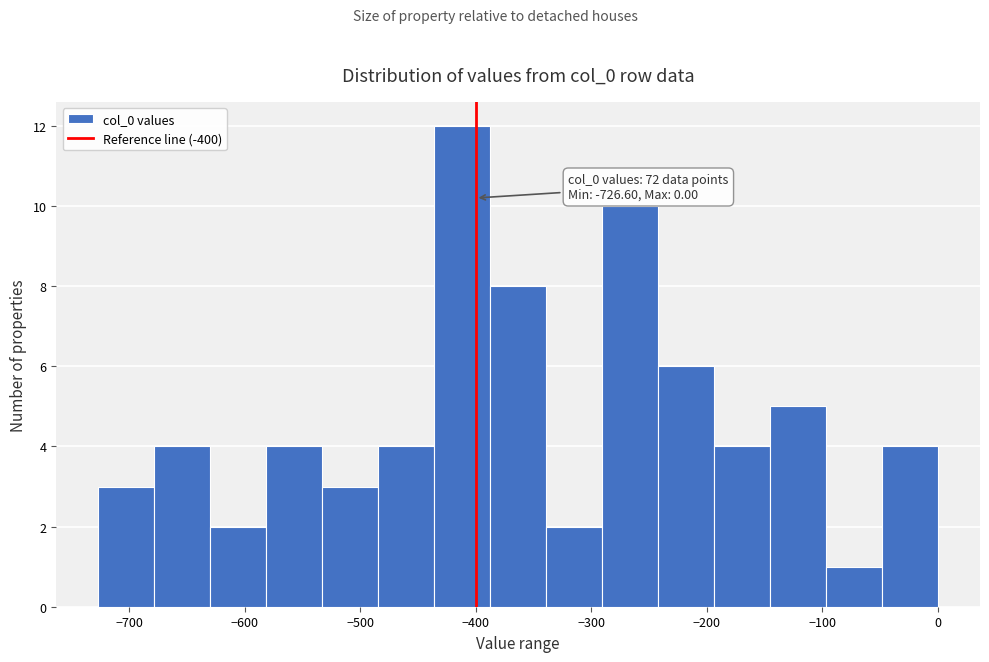

Which range on the x-axis has the tallest bar?

-440 to -390